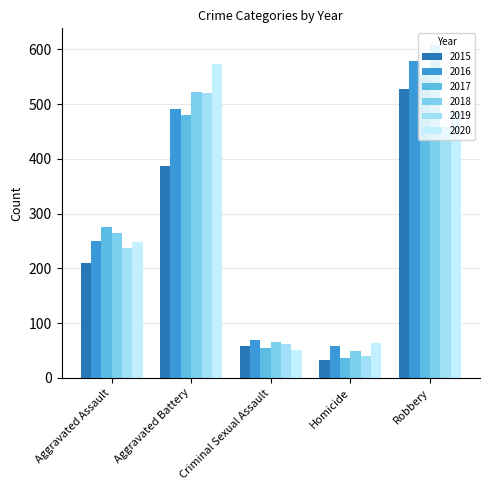

At which label does 2019 reach its peak?

Aggravated Battery